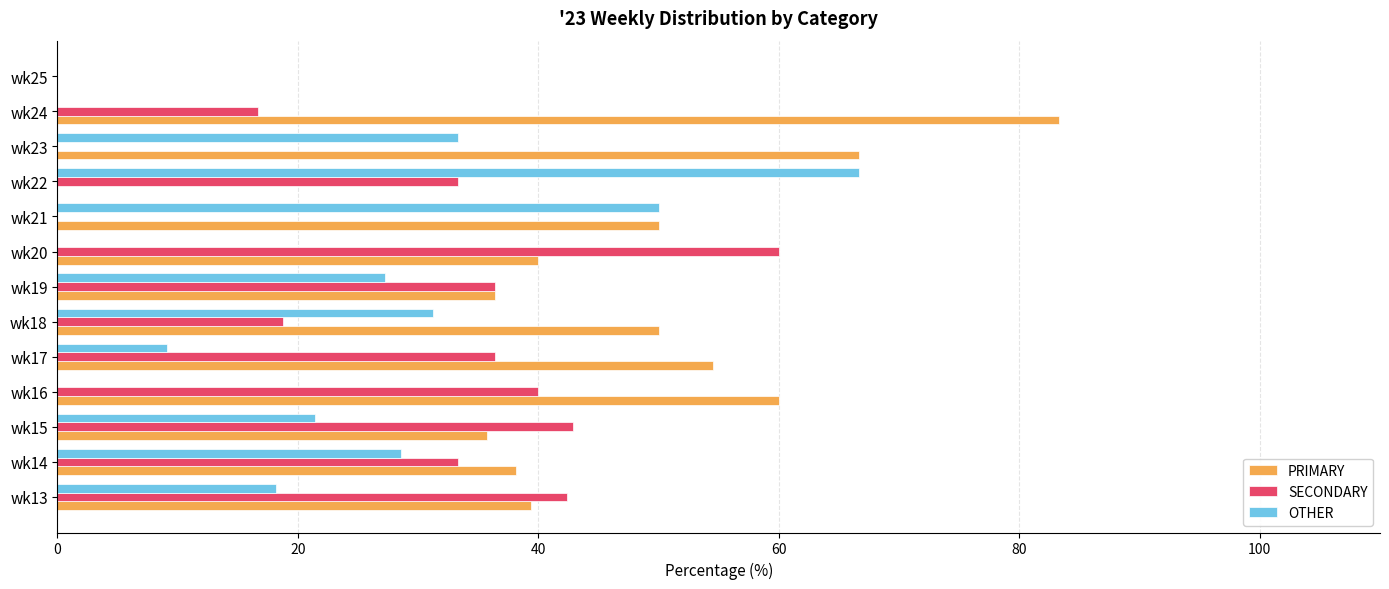

The value of SECONDARY at wk23 is 36.7. True or false?

False